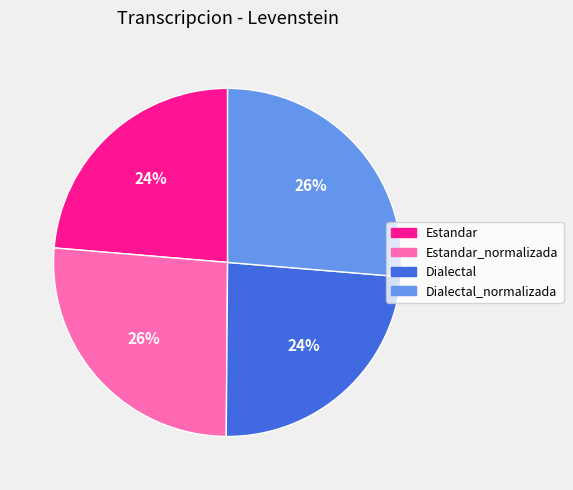

Between Dialectal_normalizada and Estandar, which is larger?

Dialectal_normalizada